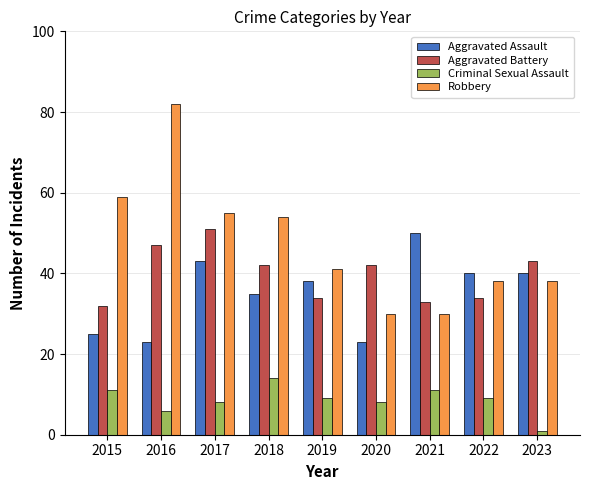

What is the maximum value shown in the chart?

82